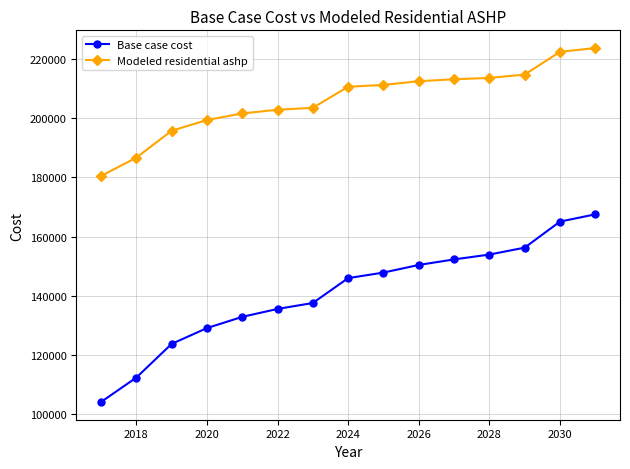

What is the difference between the maximum and minimum values in the Base case cost series?

63281.7